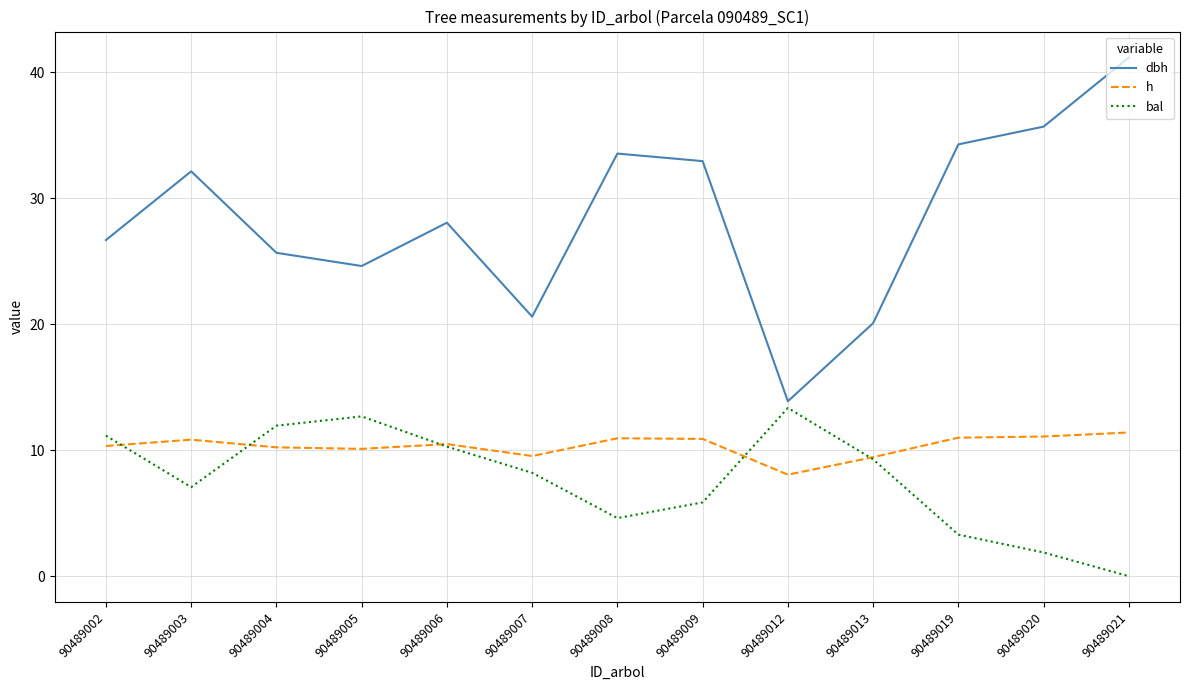

Which series has the widest spread of values?

dbh